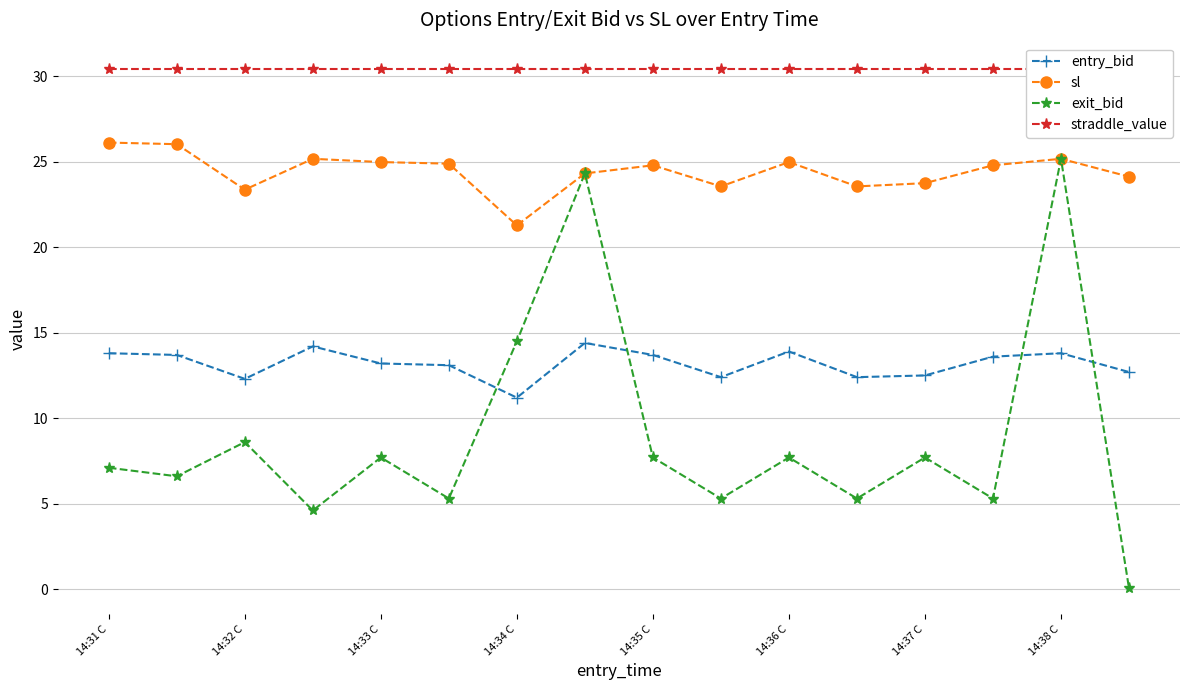

Is the value of exit_bid at 14:32 C greater than the value of sl at 14:34 C?

No